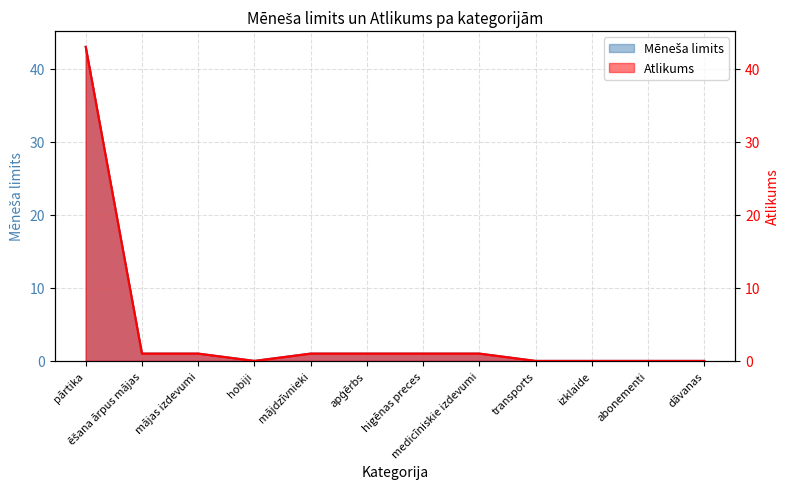

At which label does Mēneša limits first exceed 1?

pārtika